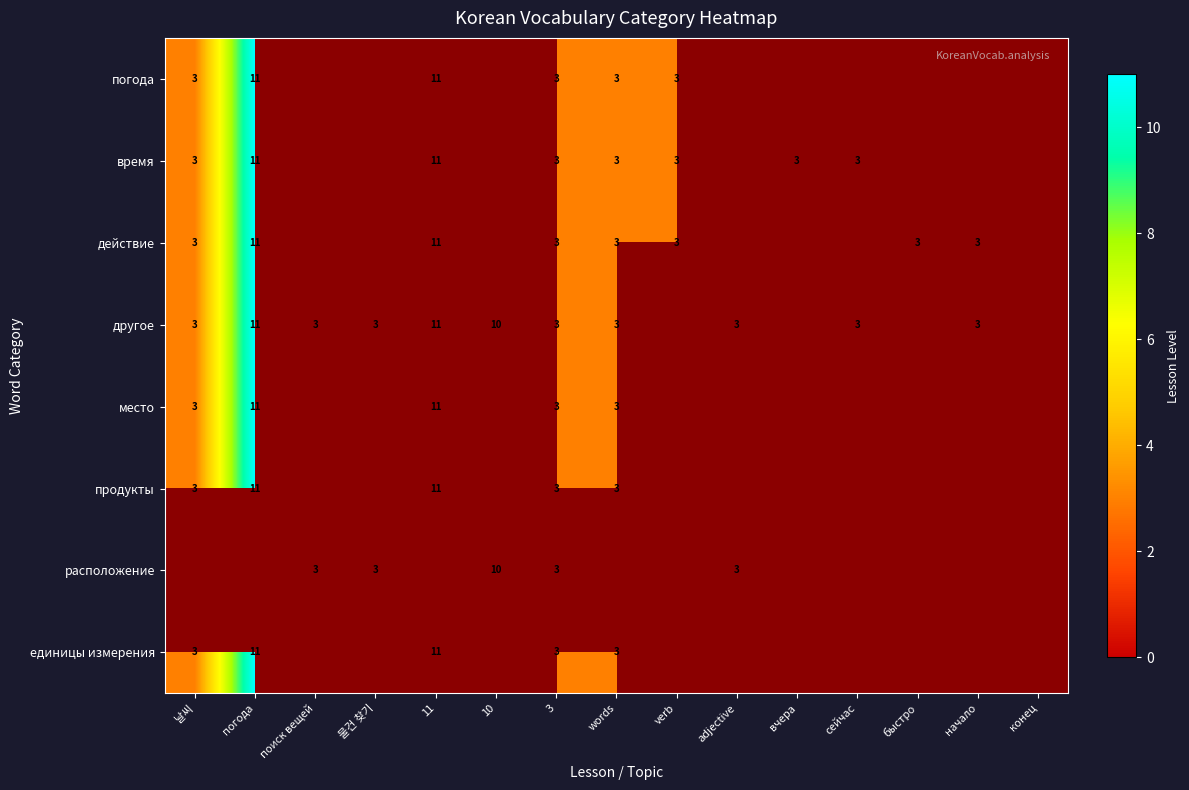

Is it true that погода equals 11.0 at 11?

True